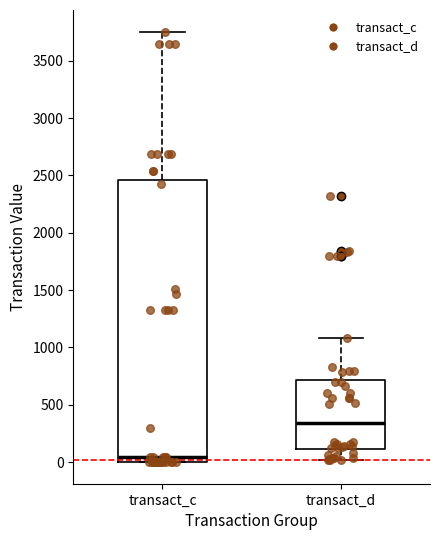

Reading left to right, transcribe this box plot: for each box, give where its median line is, the range the box spans, and where its two whiskers end, as read against the y-axis. The values are not printed on the chart, so give them approximately, as read against the axis.

transact_c: median 50, box 0 to 2450, whiskers 0 to 3750
transact_d: median 350, box 100 to 700, whiskers 0 to 1100